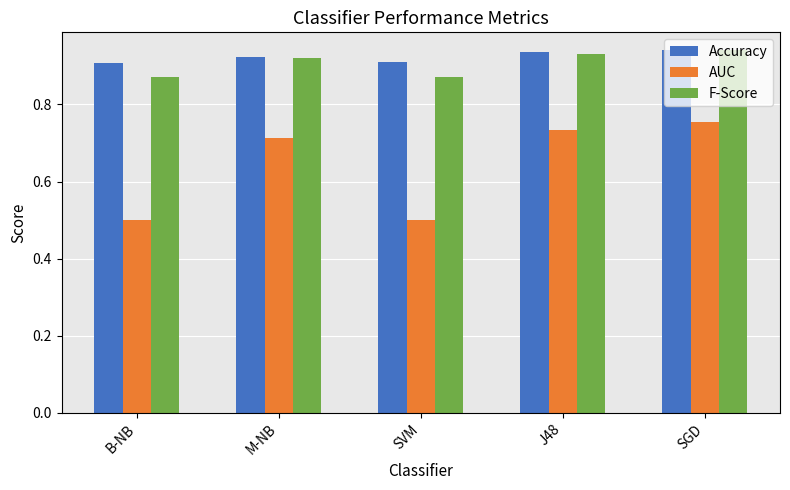

At how many categories does at least one series exceed 0?

5